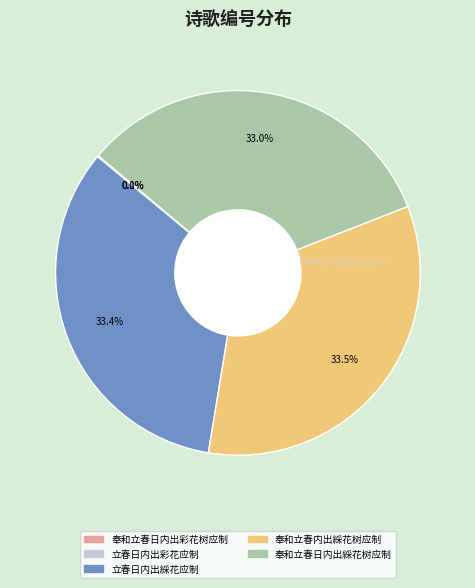

What is the total percentage of 立春日内出綵花应制 and 奉和立春内出綵花树应制?

66.9%